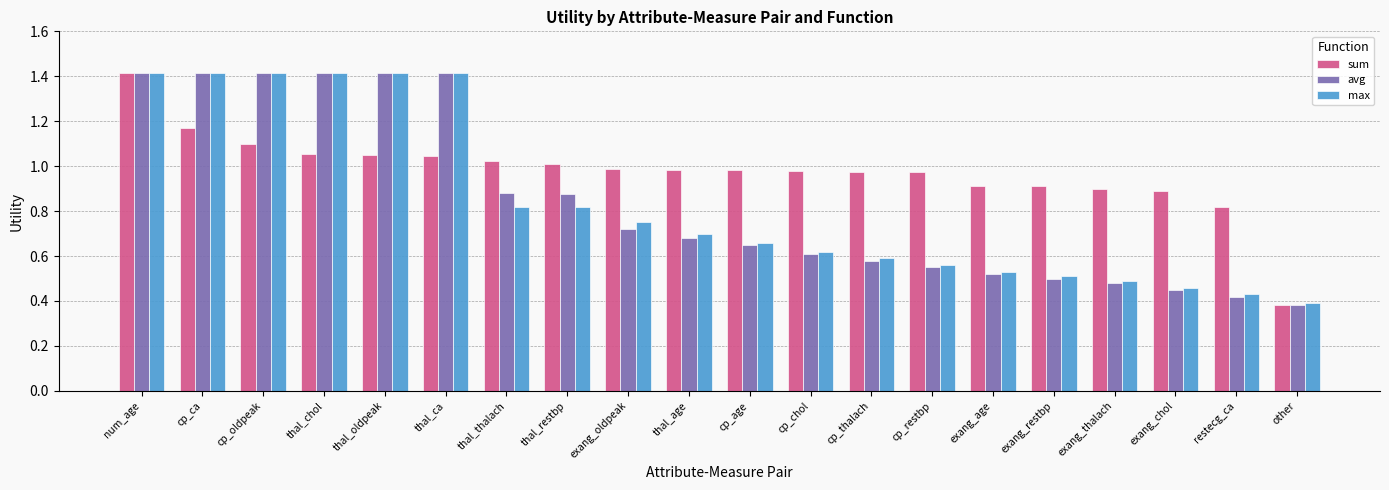

What is the sum of the sum values at exang_restbp and thal_age?

1.9